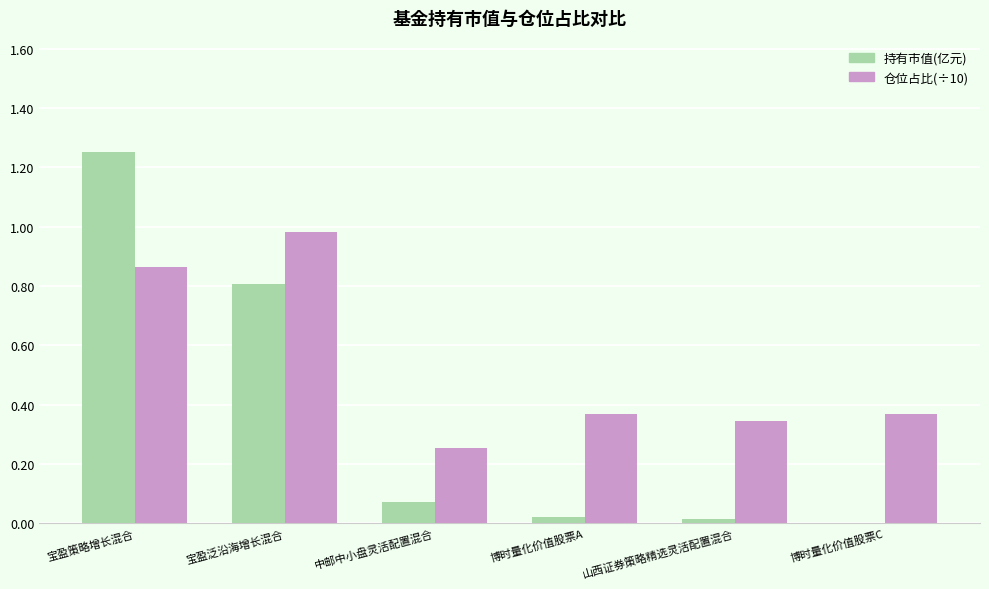

What are all the series names shown in the legend?

持有市值(亿元), 仓位占比(÷10)